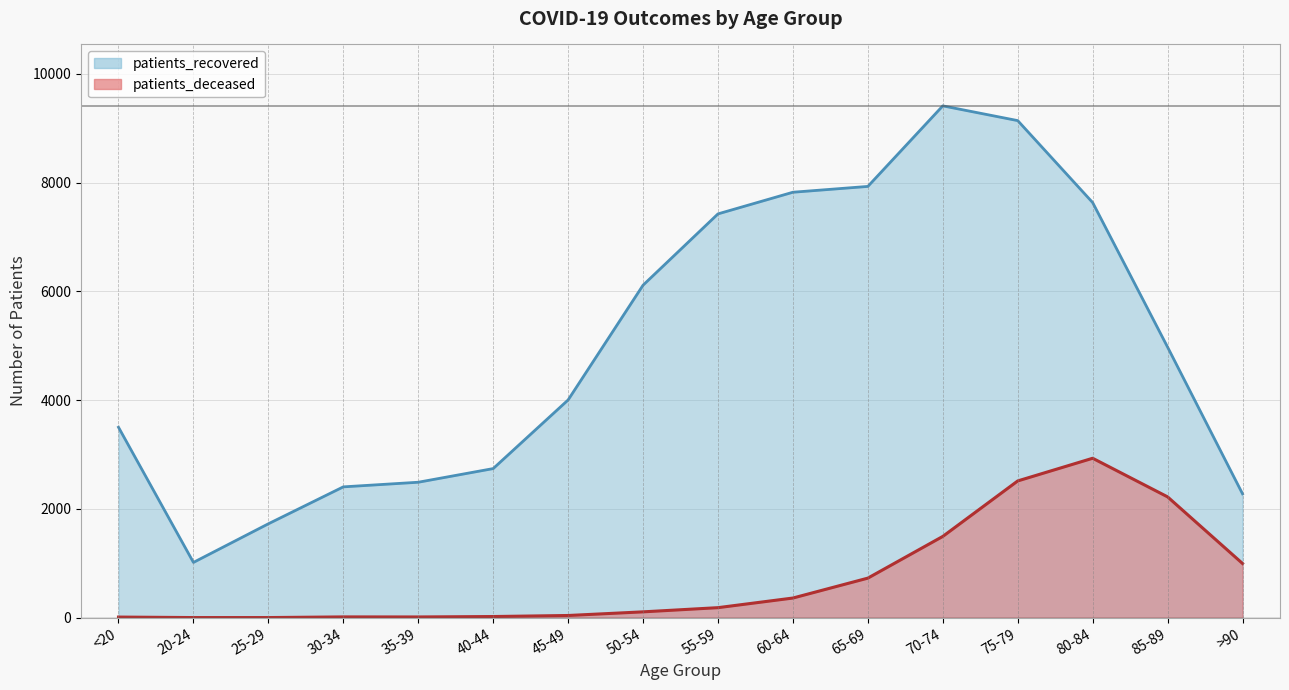

What is the approximate value of patients_recovered at 75-79, to the nearest 100?

9100